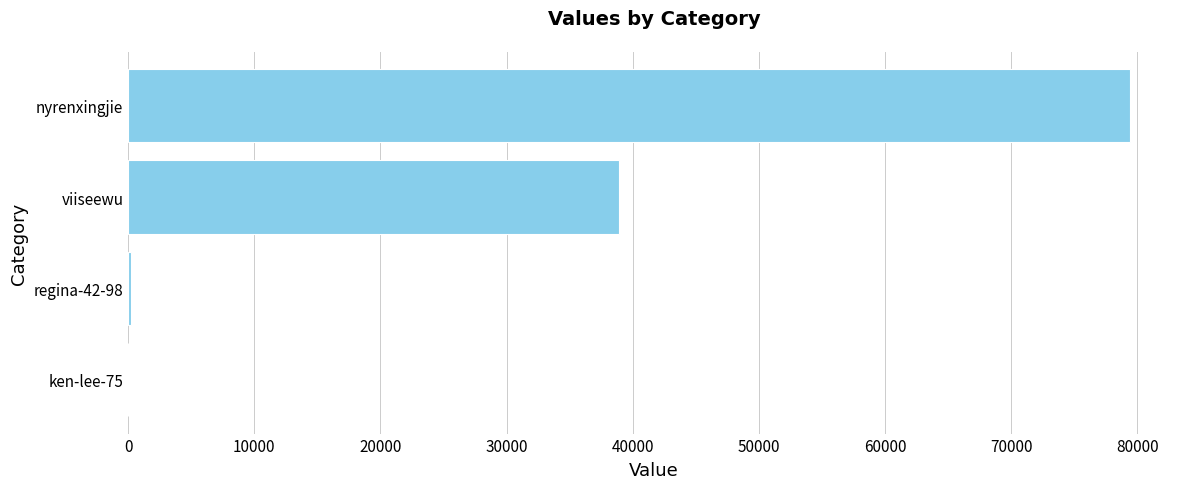

Is it true that the value at nyrenxingjie is 79402?

True